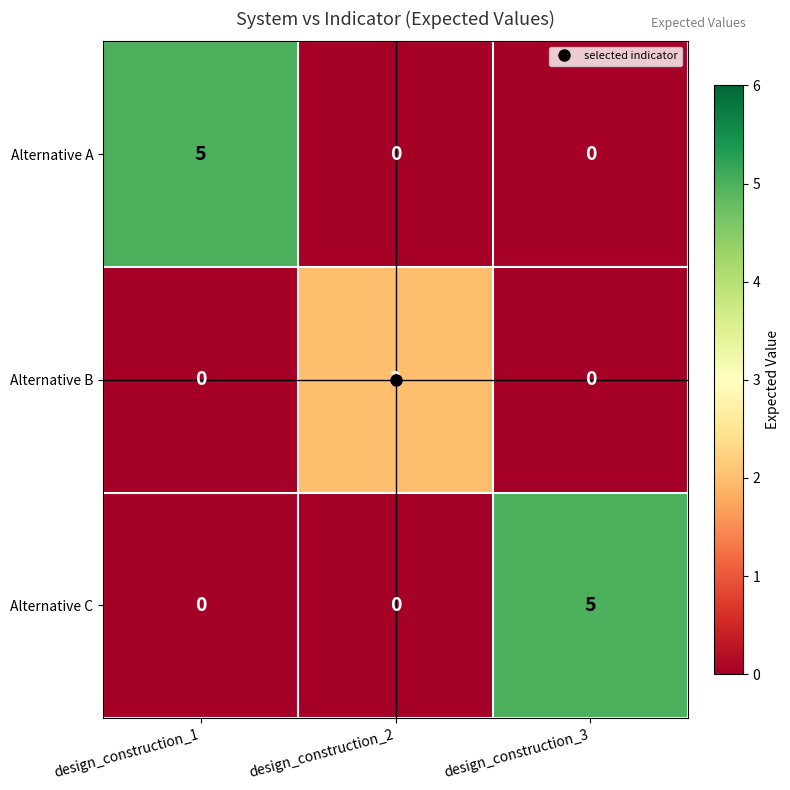

At how many categories does at least one series exceed 4?

2